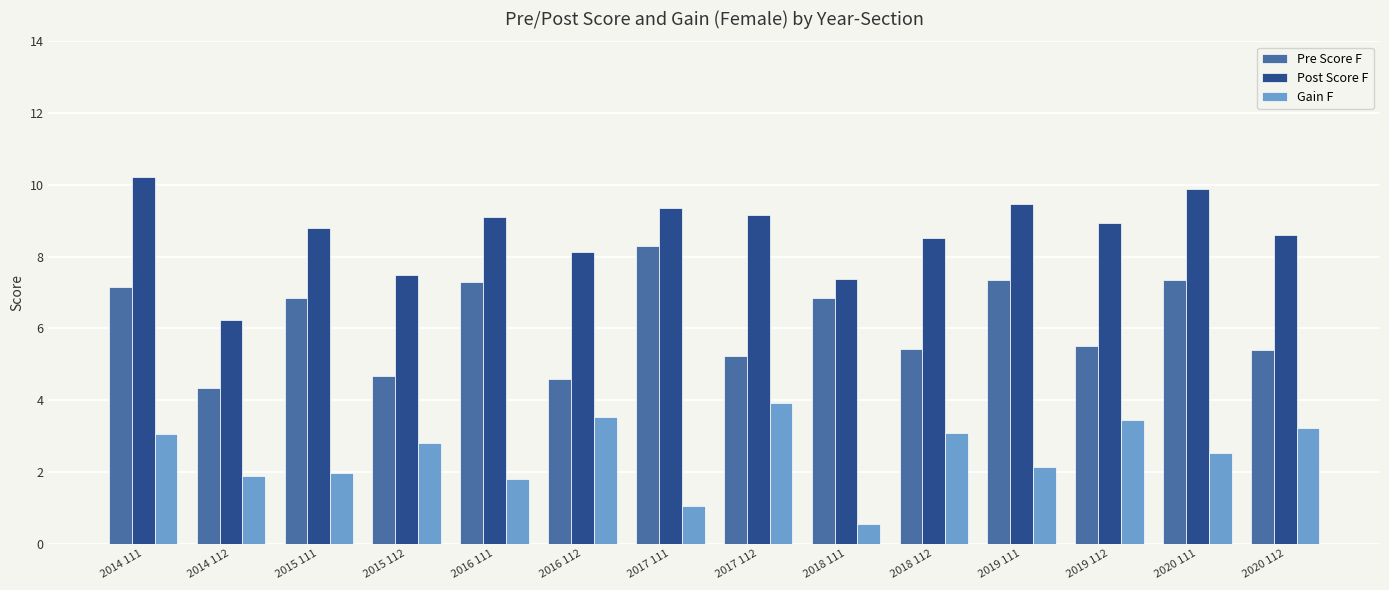

What position from the left is 2018 111?

9